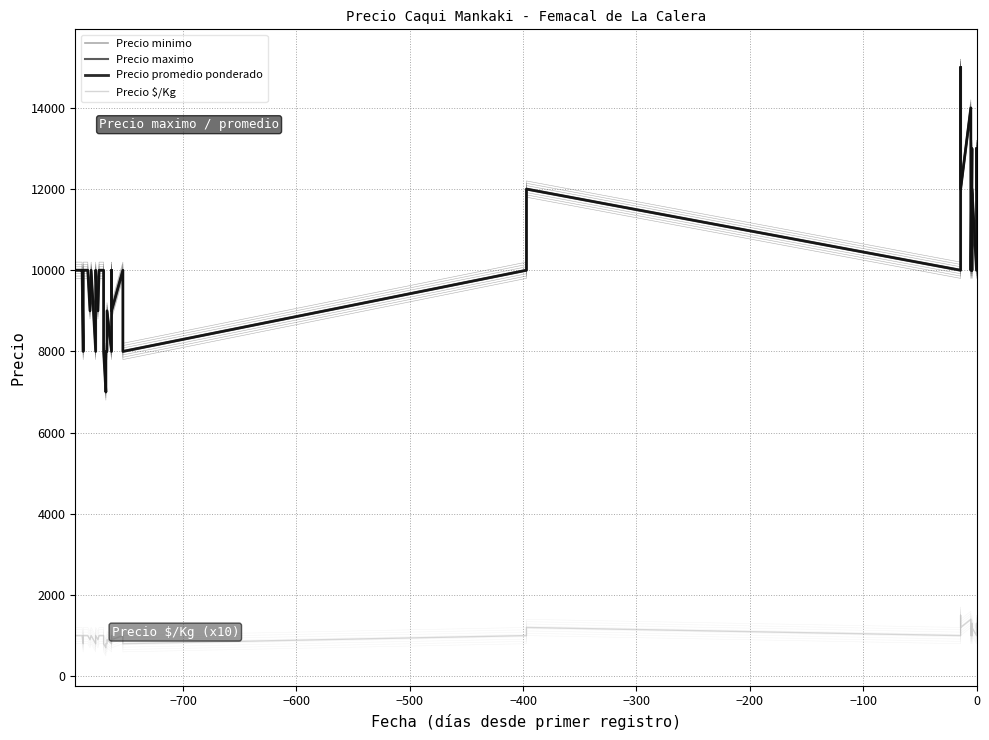

What is the average value of the Precio maximo series?

10075